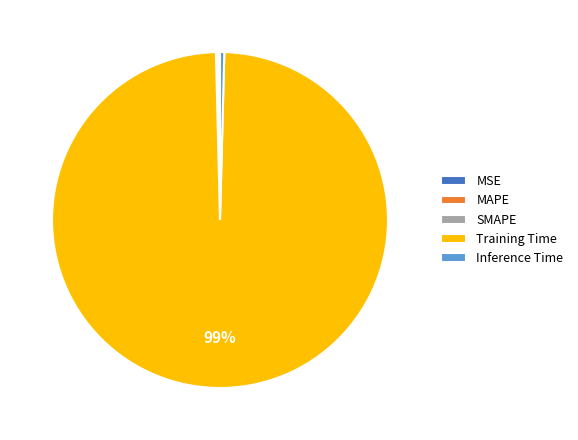

Which has a higher value, Training Time or Inference Time?

Training Time